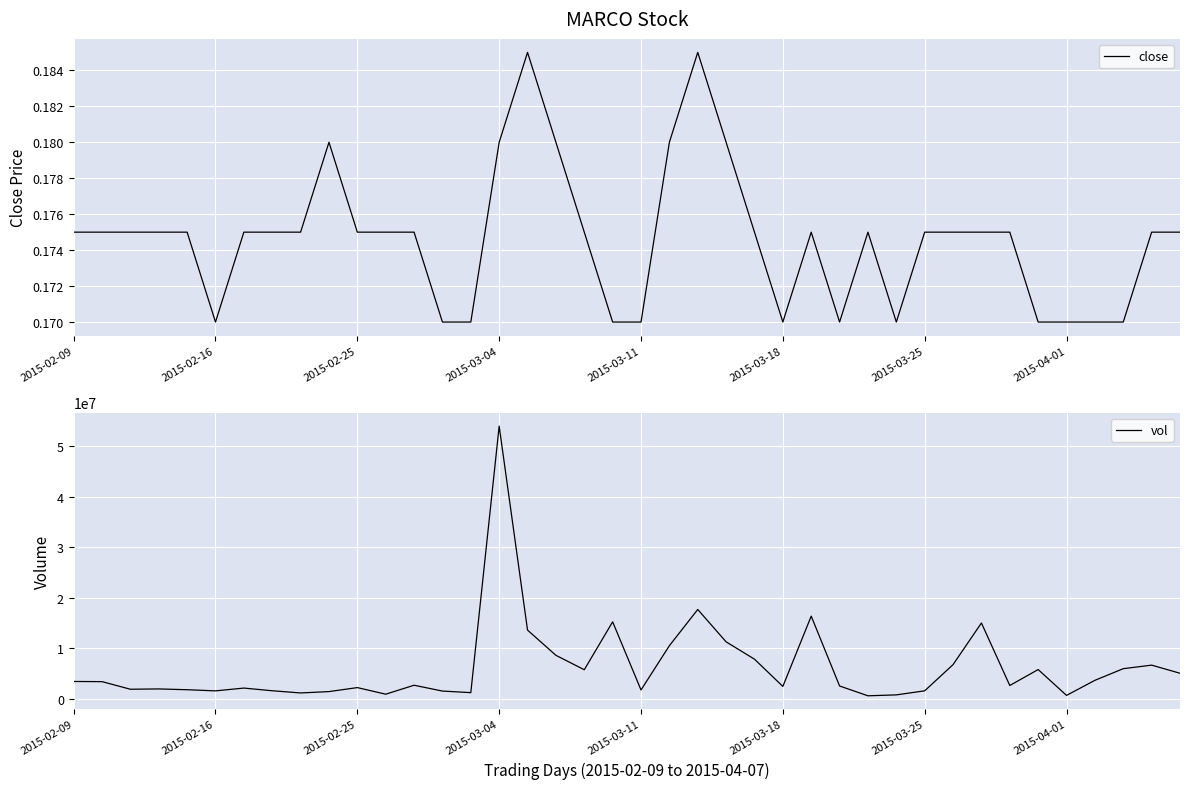

True or false: vol and close intersect in this chart.

False